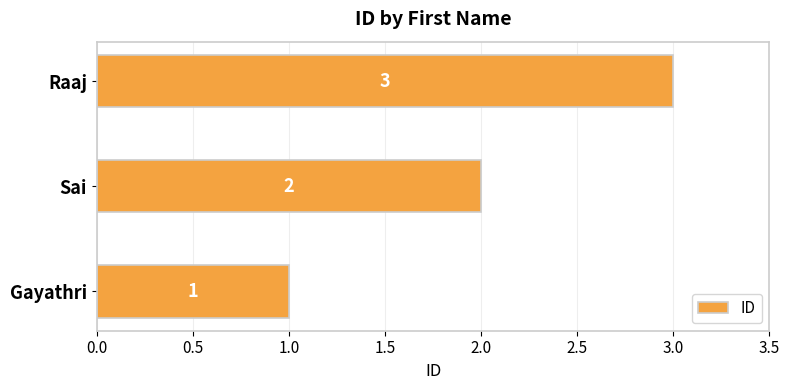

List the labels in order of value, smallest first.

Gayathri, Sai, Raaj